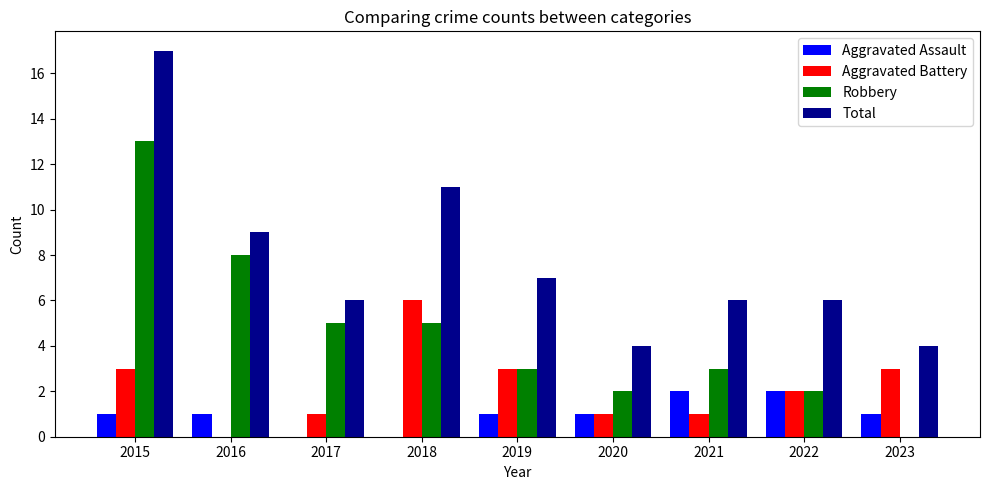

What is the average value of the Aggravated Assault series?

1